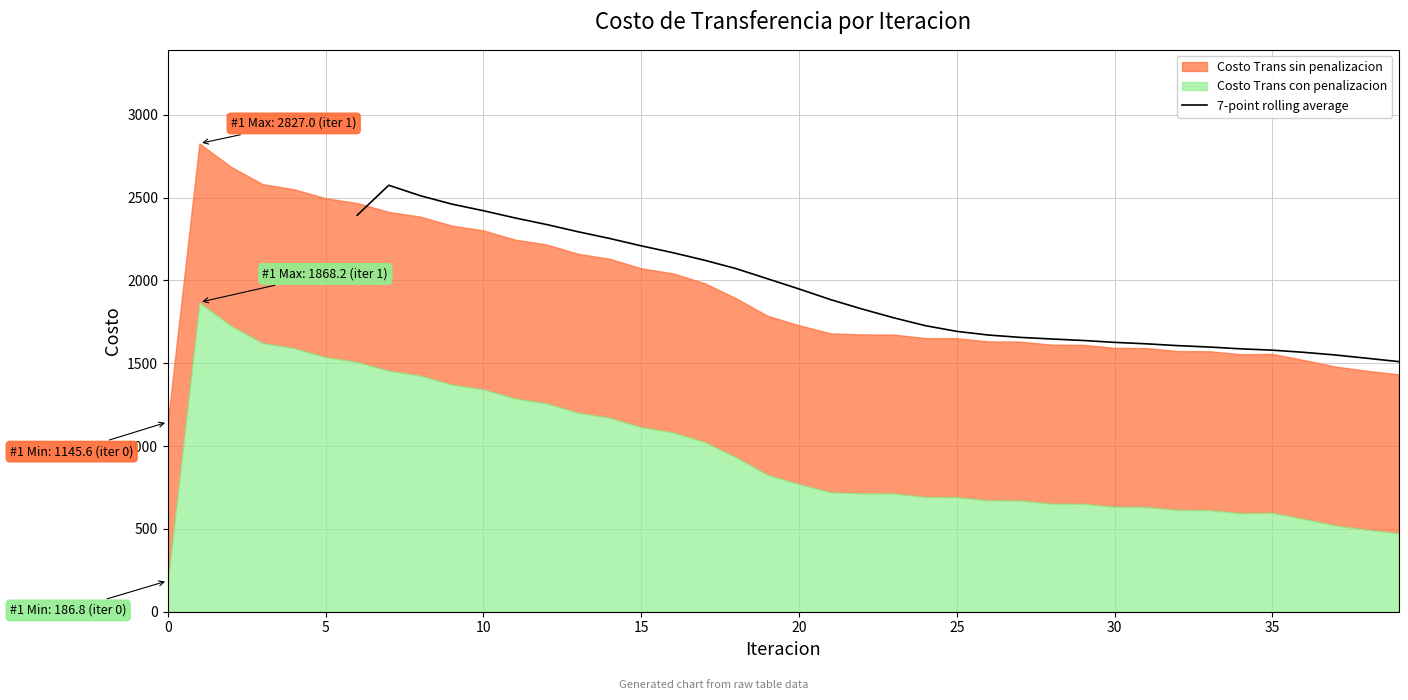

What is the lowest value of the 7-point rolling average series?

1510.1